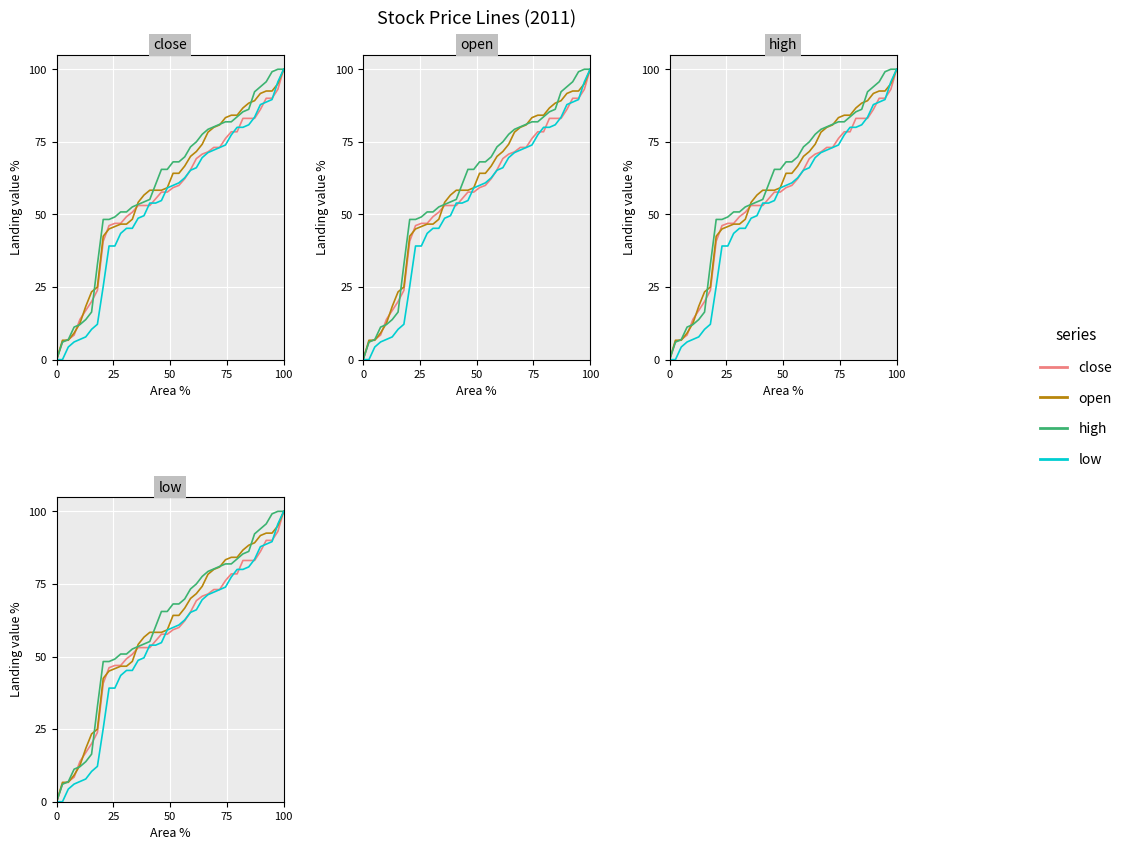

Reading left to right, extract all data points from this chart.

close: 0.0	6.2	6.9	8.5	13.8	16.9	20.0	23.8	40.8	46.2	46.9	46.9	49.2	50.8	53.1	53.1	53.1	55.4	57.7	57.7	59.2	60.0	62.3	65.4	69.2	70.8	71.5	73.1	73.1	76.2	78.5	78.5	83.1	83.1	83.1	86.2	90.0	90.0	93.1	100.0
open: 0.0	6.7	6.7	9.2	12.5	18.3	23.3	25.0	42.5	45.0	45.8	46.7	46.7	48.3	54.2	56.7	58.3	58.3	58.3	59.2	64.2	64.2	66.7	70.0	71.7	74.2	78.3	80.0	80.8	83.3	84.2	84.2	86.7	88.3	89.2	91.7	92.5	92.5	95.0	100.0
high: 0.0	6.0	6.9	11.2	12.1	13.8	16.4	32.8	48.3	48.3	49.1	50.9	50.9	52.6	53.4	54.3	55.2	60.3	65.5	65.5	68.1	68.1	69.8	73.3	75.0	77.6	79.3	80.2	81.0	81.9	81.9	83.6	85.3	86.2	92.2	94.0	95.7	99.1	100.0	100.0
low: 0.0	0.0	4.3	6.1	7.0	7.8	10.4	12.2	25.2	39.1	39.1	43.5	45.2	45.2	48.7	49.6	53.9	53.9	54.8	59.1	60.0	60.9	62.6	65.2	66.1	69.6	71.3	72.2	73.0	73.9	77.4	80.0	80.0	80.9	83.5	87.8	88.7	89.6	95.7	100.0